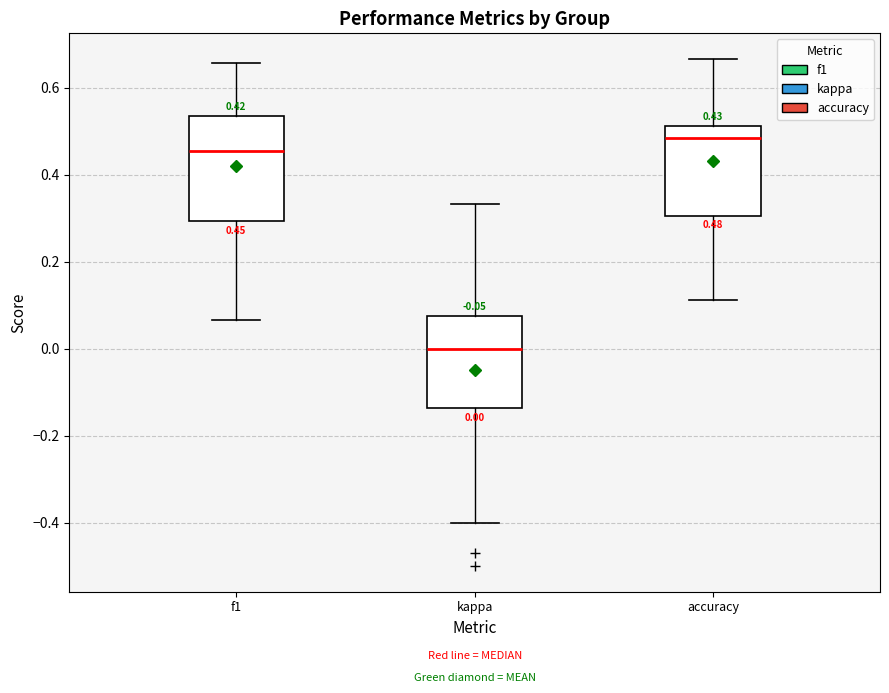

Which box has the highest median line?

accuracy